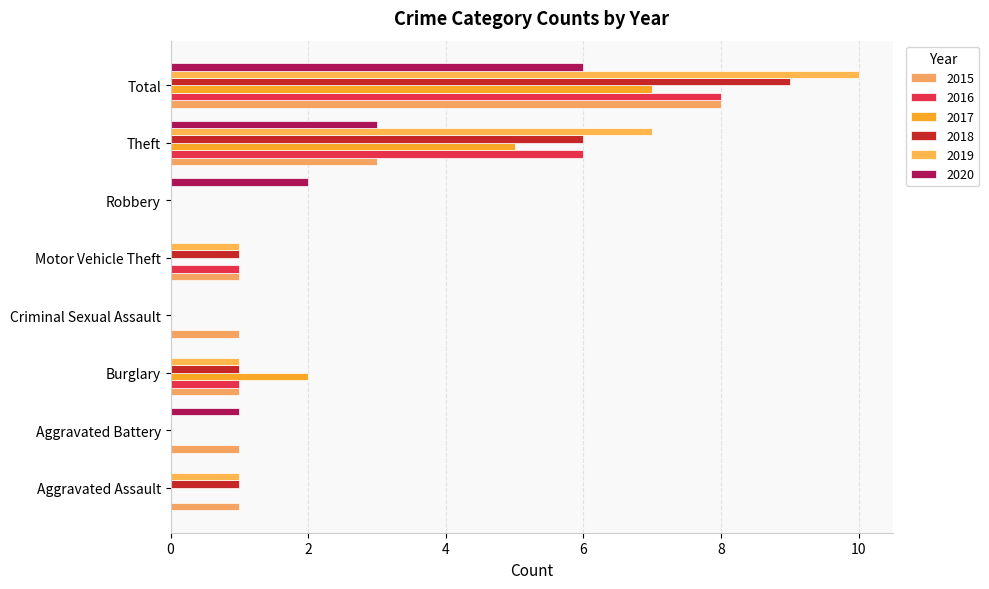

True or false: 2020 has a value of 4 at Criminal Sexual Assault.

False